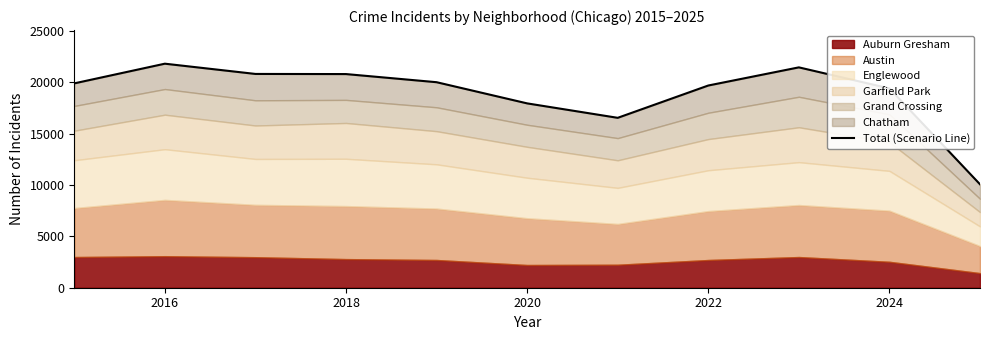

True or false: there are more than 0 points higher than both neighbors.

True